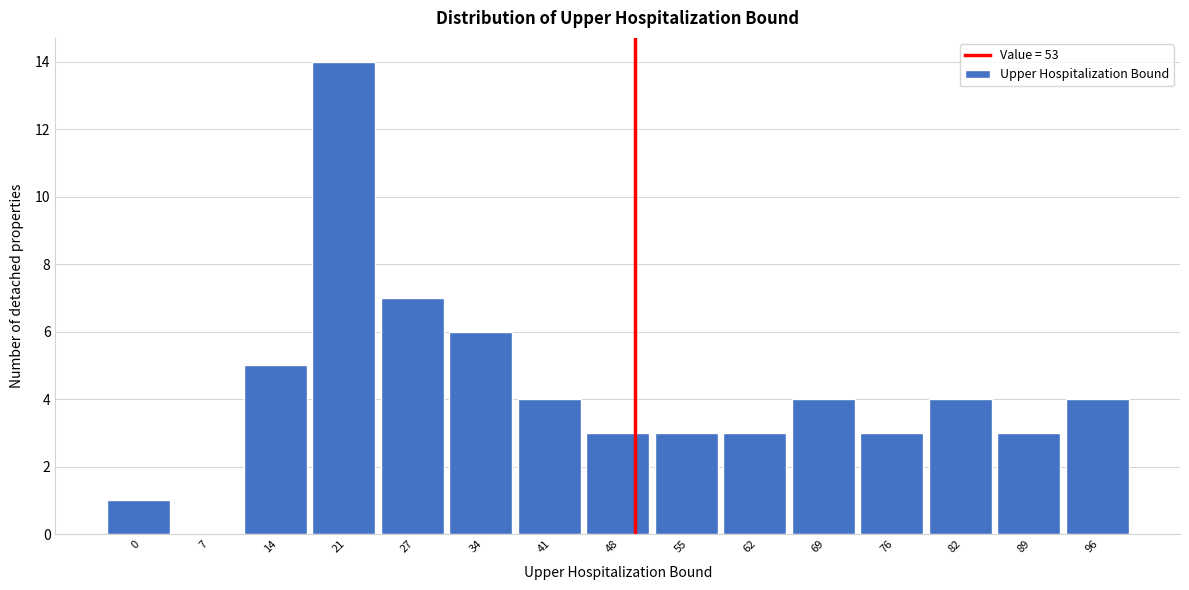

Reading right to left, transcribe all the data shown in this chart.

96=4	89=3	82=4	76=3	69=4	62=3	55=3	48=3	41=4	34=6	27=7	21=14	14=5	7=0	0=1